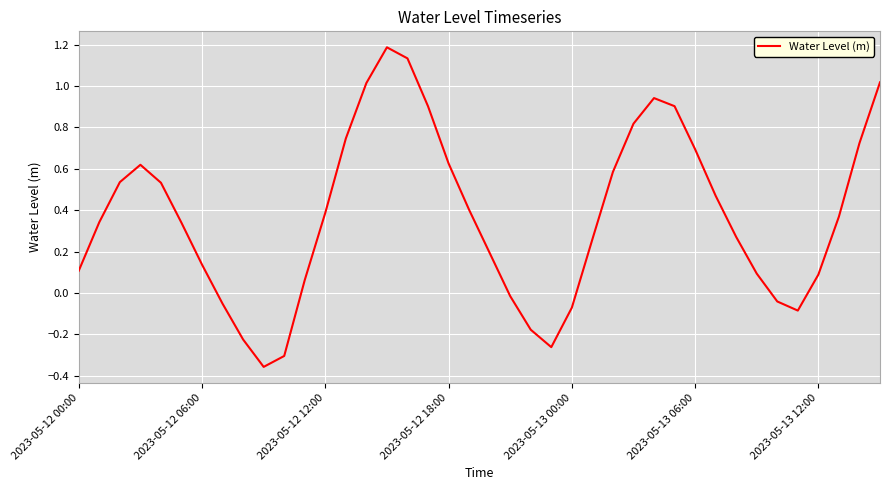

What is the maximum value shown in the chart?

1.2